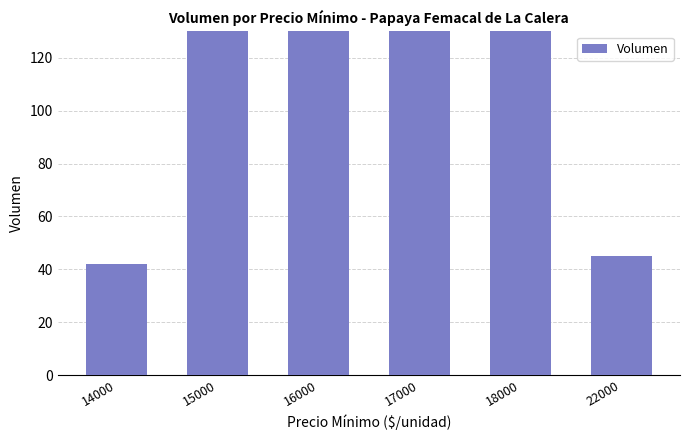

The value at 16000 is 145. True or false?

False